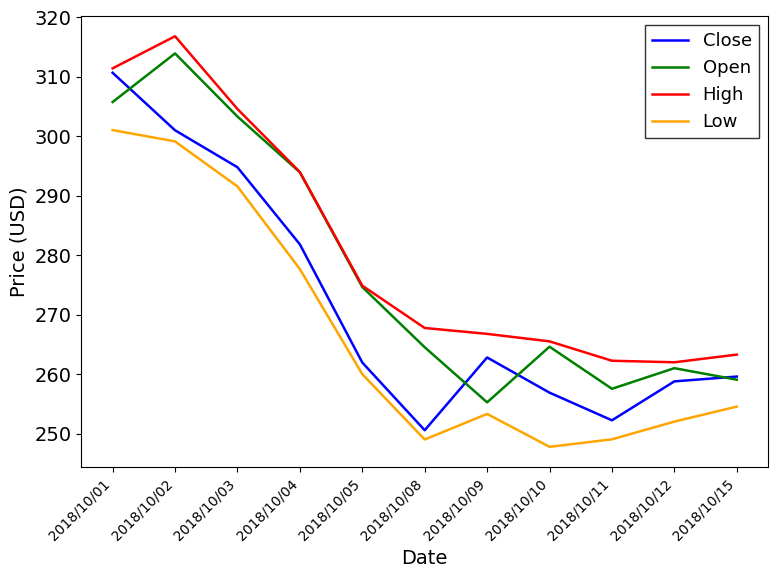

How many values in the Open series are below 264?

4